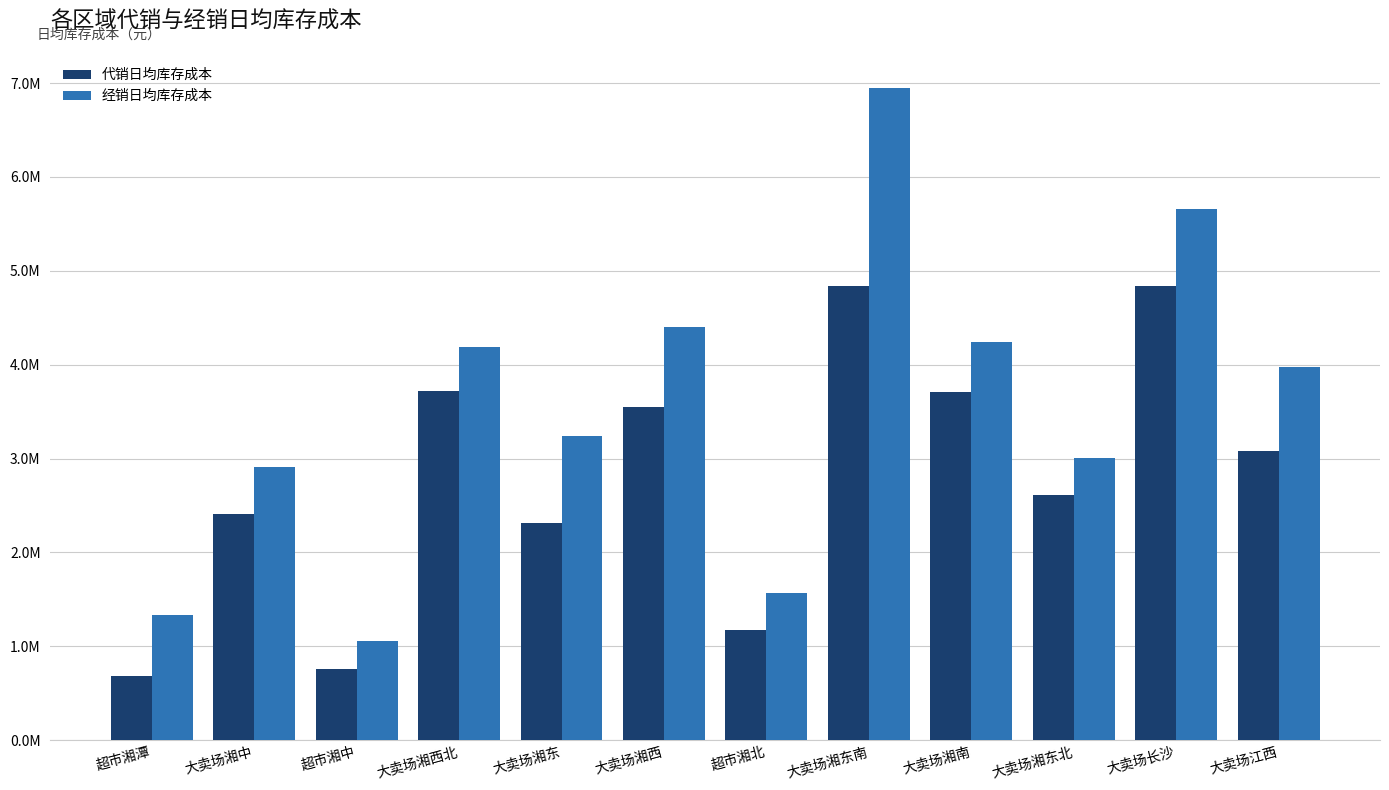

What are all the series names shown in the legend?

代销日均库存成本, 经销日均库存成本